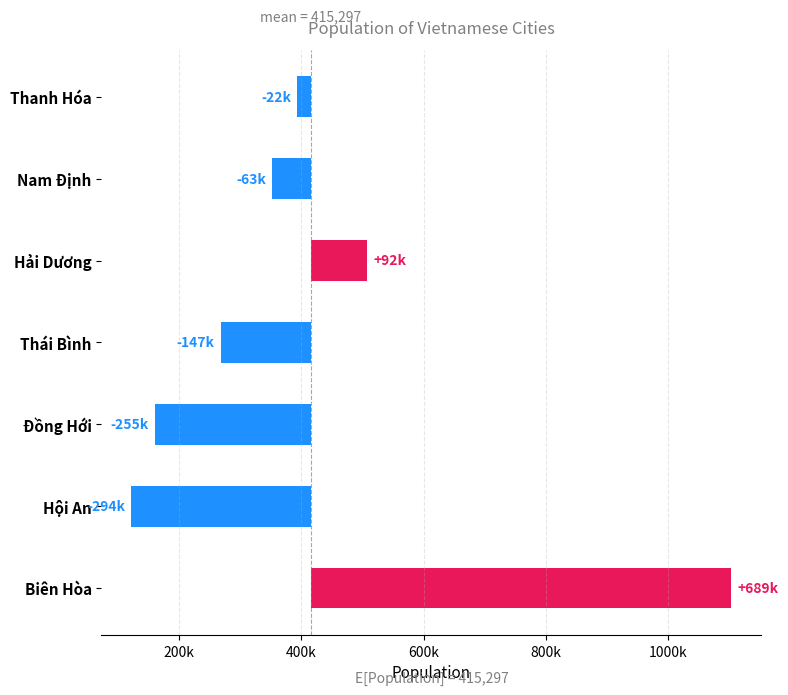

How many categories are shown in the chart?

7